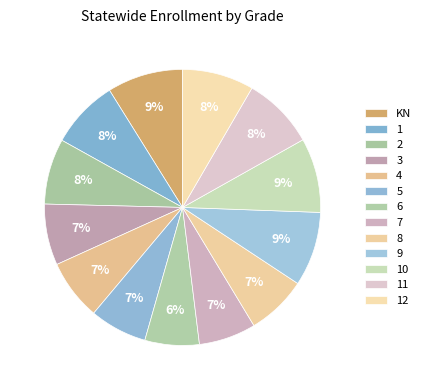

Rank the categories by value from lowest to highest.

6, 7, 5, 8, 4, 3, 2, 1, 12, 11, 9, 10, KN